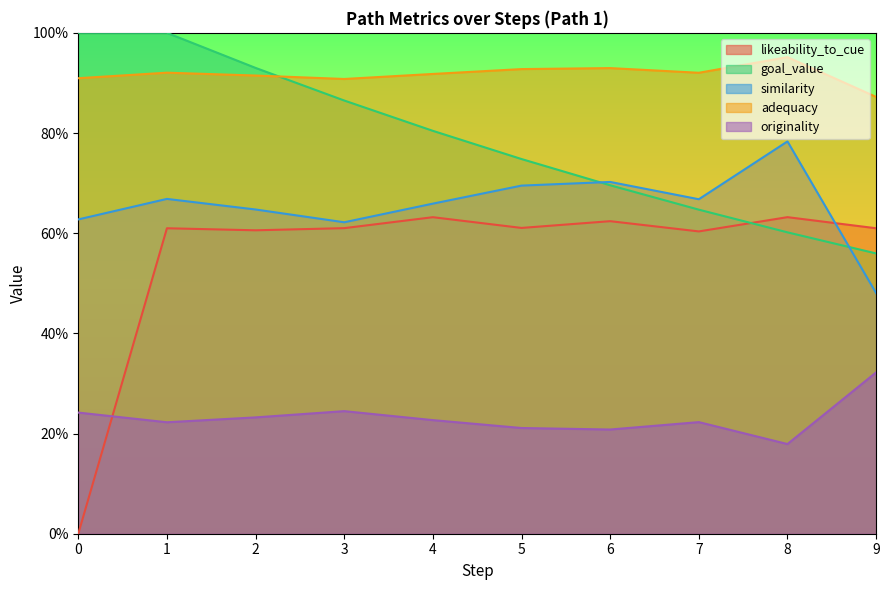

Is the value of similarity at 6 greater than the value of originality at 0?

Yes